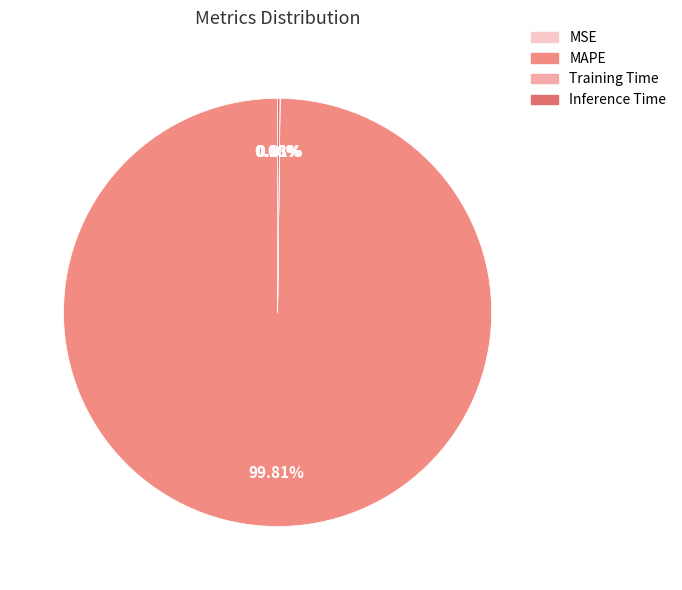

What is the majority slice?

MAPE